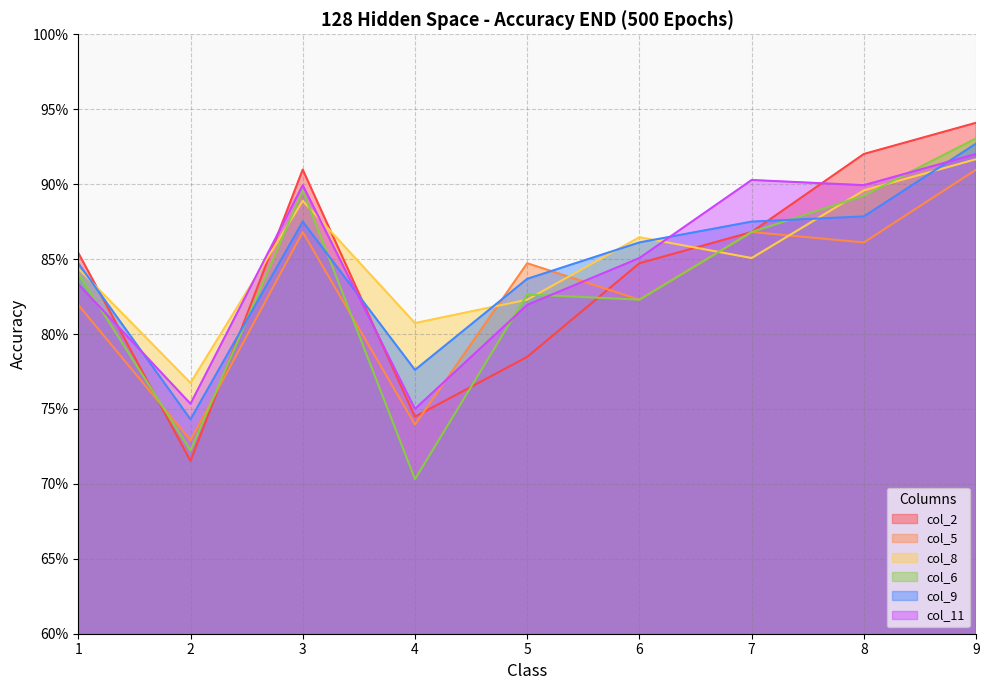

What is the sum of the col_5 values at 9 and 5?

1.8